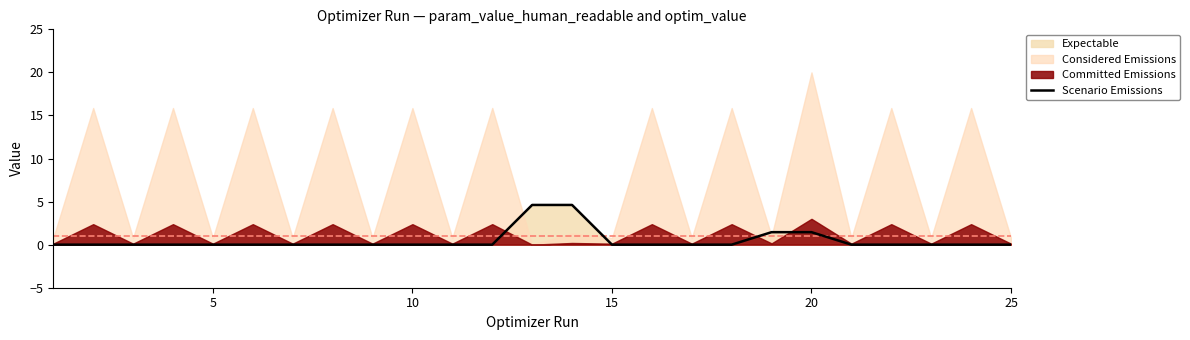

How many data points does each series have?

25